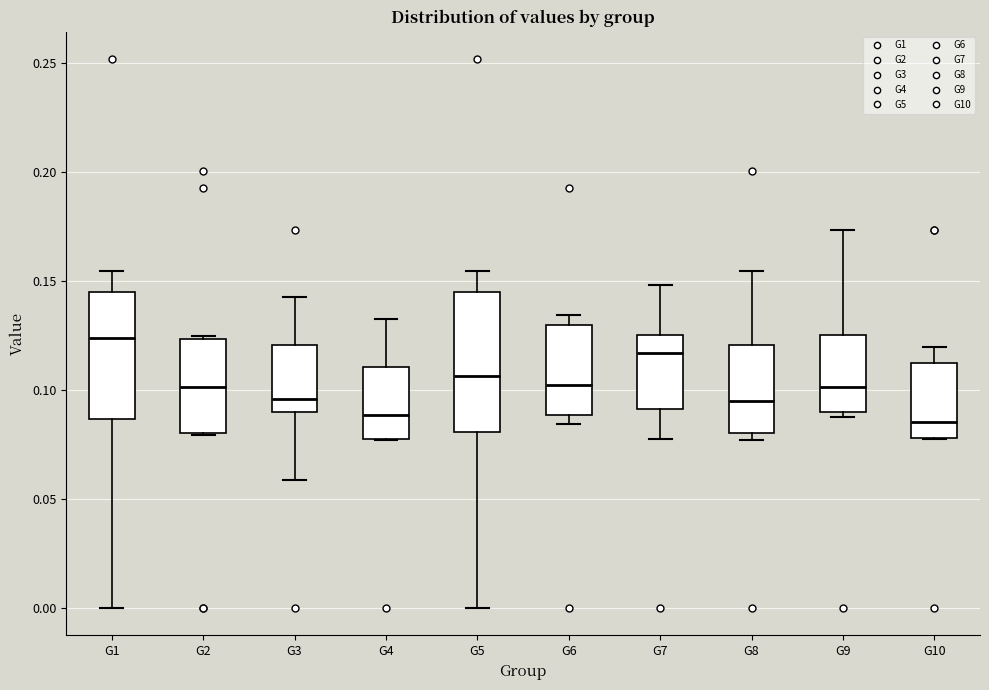

Reading left to right, transcribe this box plot: for each box, give where its median line is, the range the box spans, and where its two whiskers end, as read against the y-axis. The values are not printed on the chart, so give them approximately, as read against the axis.

G1: median 0.125, box 0.085 to 0.145, whiskers 0.000 to 0.155
G2: median 0.100, box 0.080 to 0.125, whiskers 0.080 to 0.125
G3: median 0.095, box 0.090 to 0.120, whiskers 0.060 to 0.145
G4: median 0.090, box 0.080 to 0.110, whiskers 0.075 to 0.135
G5: median 0.105, box 0.080 to 0.145, whiskers 0.000 to 0.155
G6: median 0.100, box 0.090 to 0.130, whiskers 0.085 to 0.135
G7: median 0.115, box 0.090 to 0.125, whiskers 0.080 to 0.150
G8: median 0.095, box 0.080 to 0.120, whiskers 0.075 to 0.155
G9: median 0.100, box 0.090 to 0.125, whiskers 0.090 (just below the box's lower edge) to 0.175
G10: median 0.085, box 0.080 to 0.110, whiskers 0.080 to 0.120